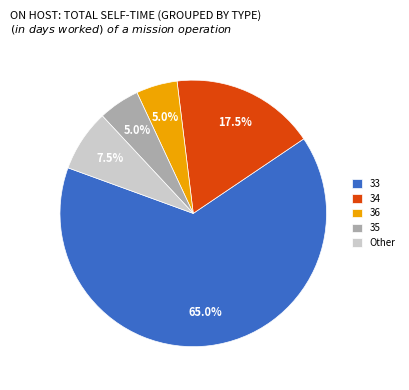

Combined, what portion of the pie is 34 and 33?

82.5%